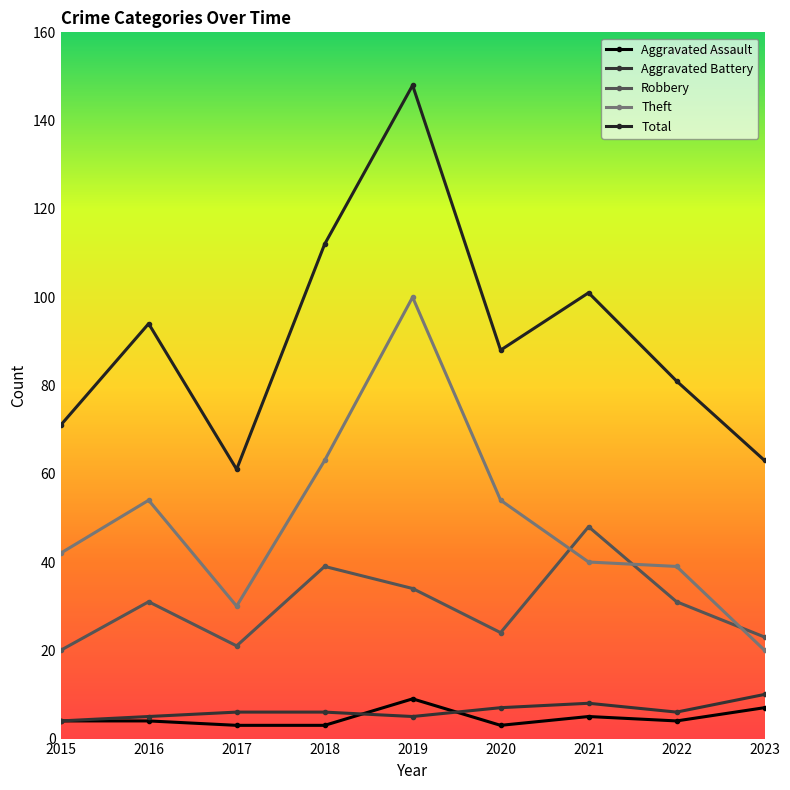

In Total, how many points are higher than both neighbors (excluding endpoints)?

3